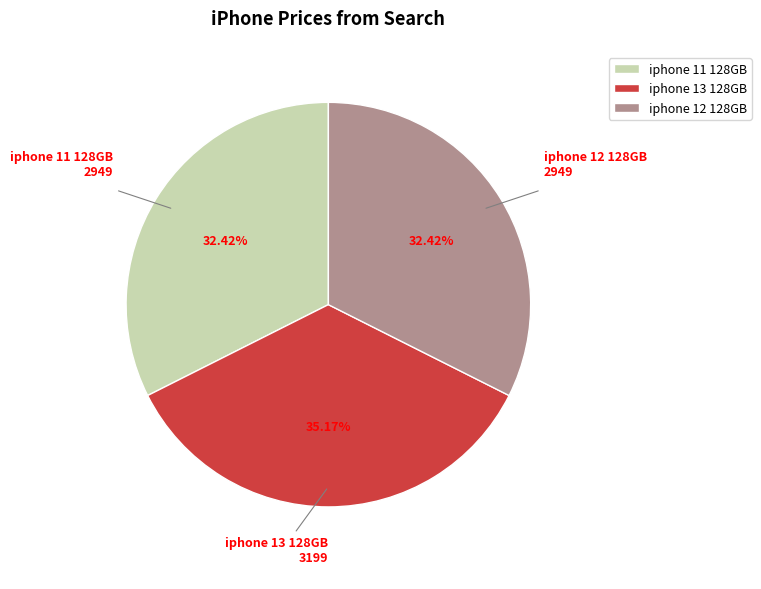

How many segments does this pie chart have?

3